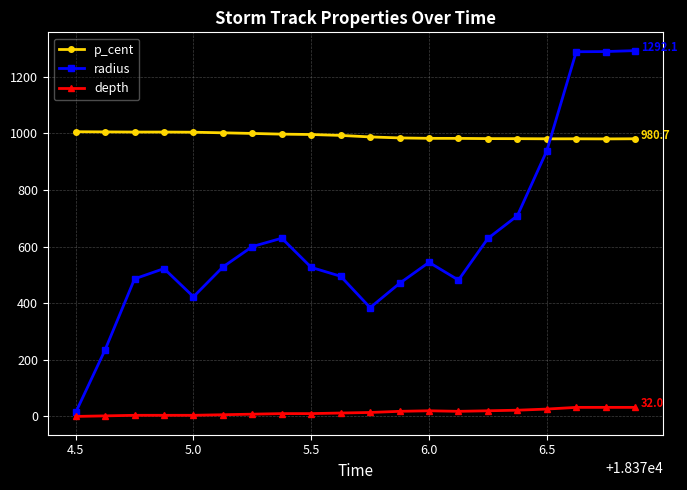

Which series has the widest spread of values?

radius